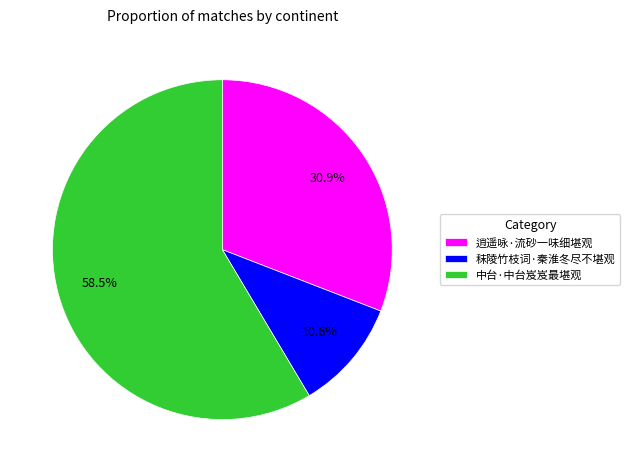

To the nearest percent, what is the average slice percentage?

33%